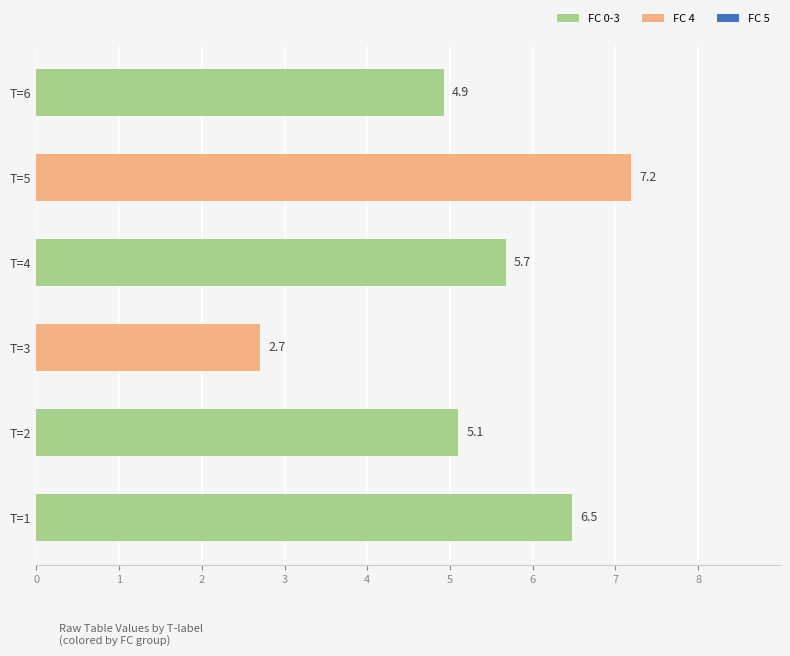

What value does the data have at T=3?

2.7